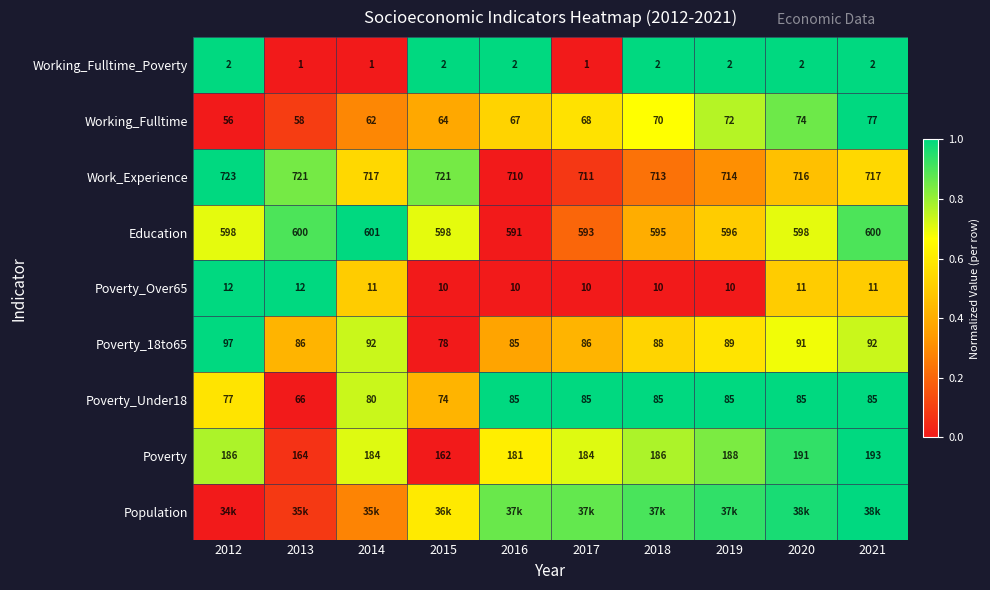

Which category has the lowest value in the Working_Fulltime series?

2012